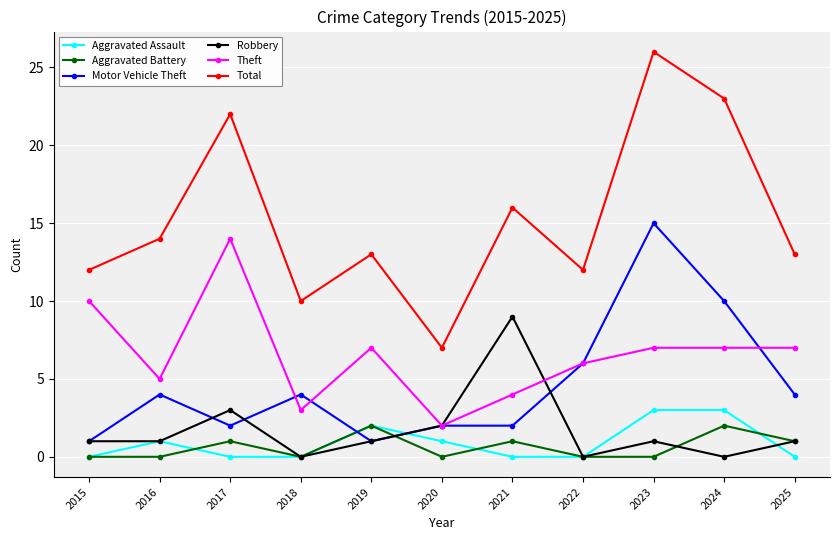

True or false: Motor Vehicle Theft and Total intersect in this chart.

False